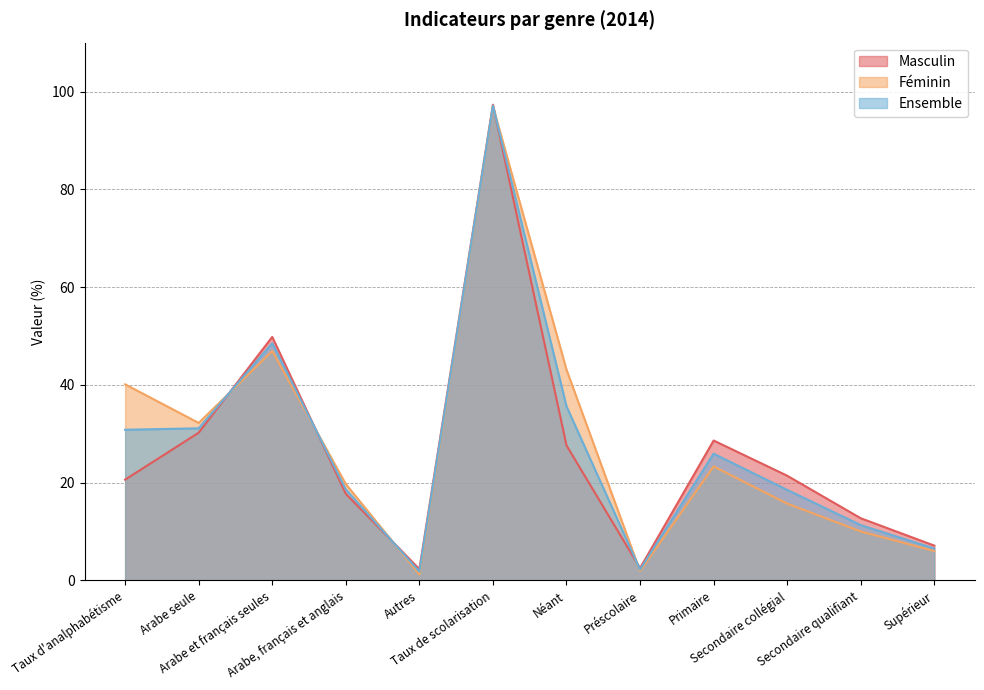

What is the difference between the second highest and minimum values in the Masculin series?

47.5